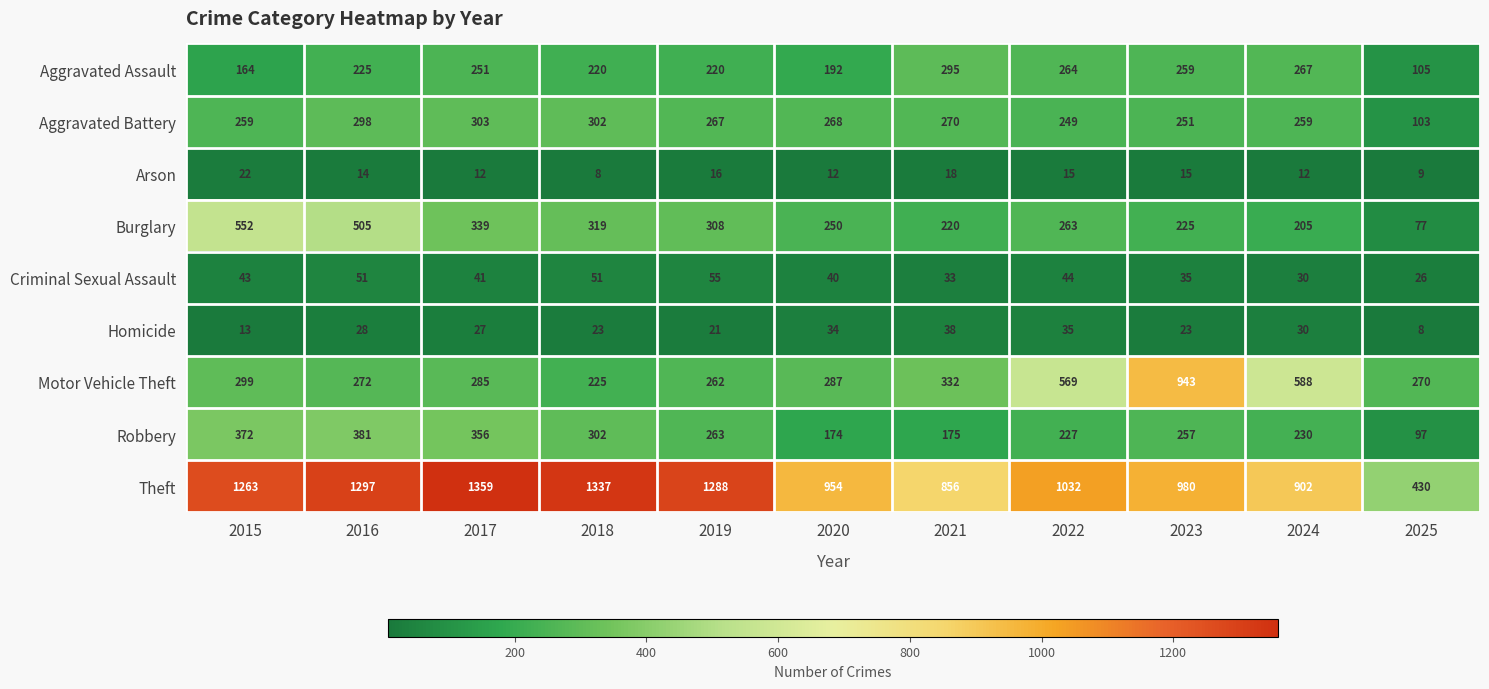

How many data points in Robbery are less than 257?

5